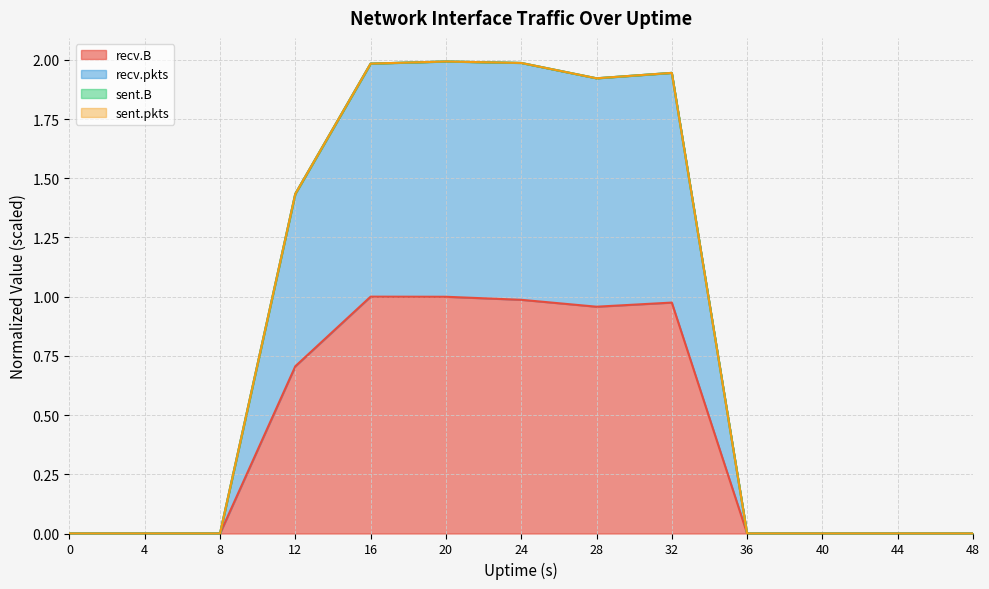

What is the average value of the recv.B series?

0.4